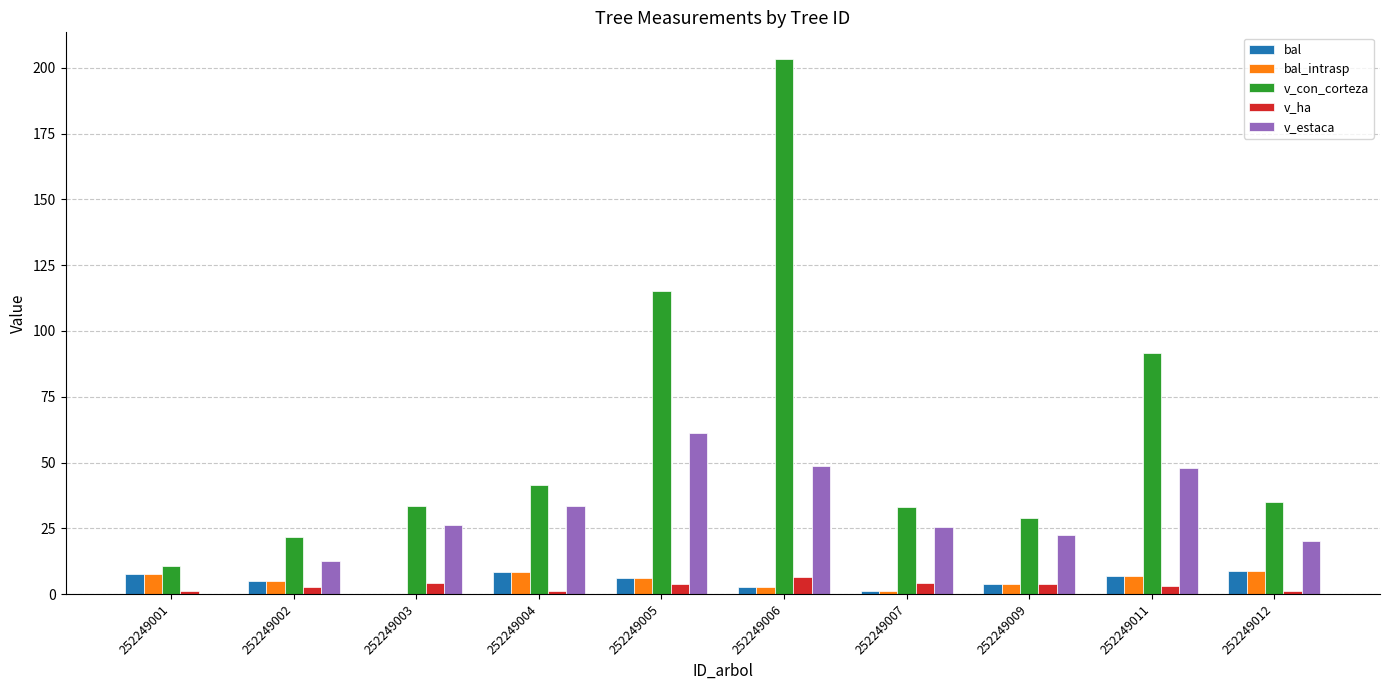

Which category has the highest value in the v_con_corteza series?

252249006